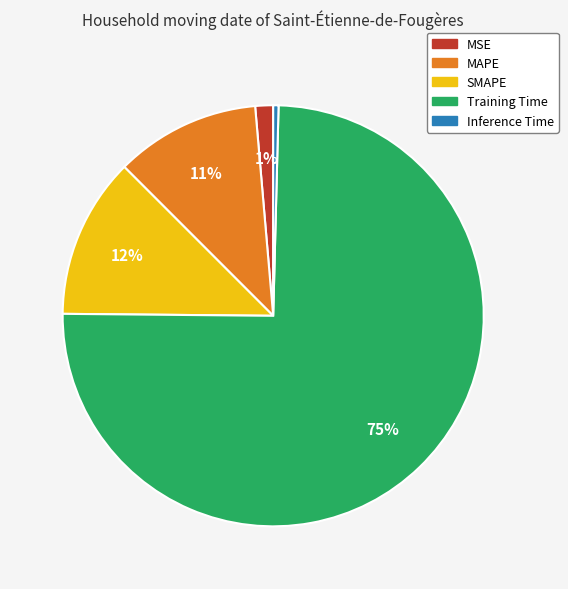

The SMAPE slice represents 20% of the pie. True or false?

False